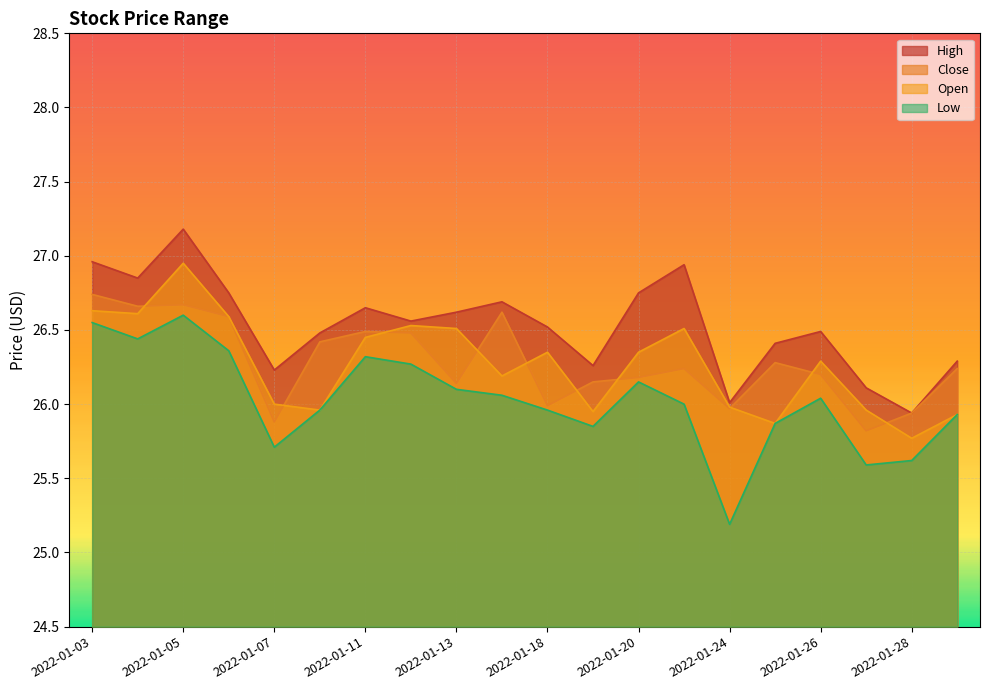

How many interior local valleys does the Close series have?

6